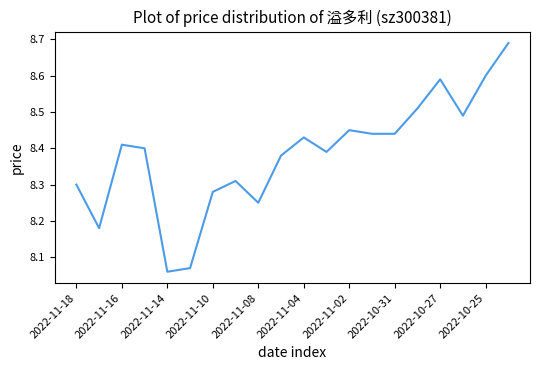

True or false: there are more than 1 points higher than both neighbors.

True